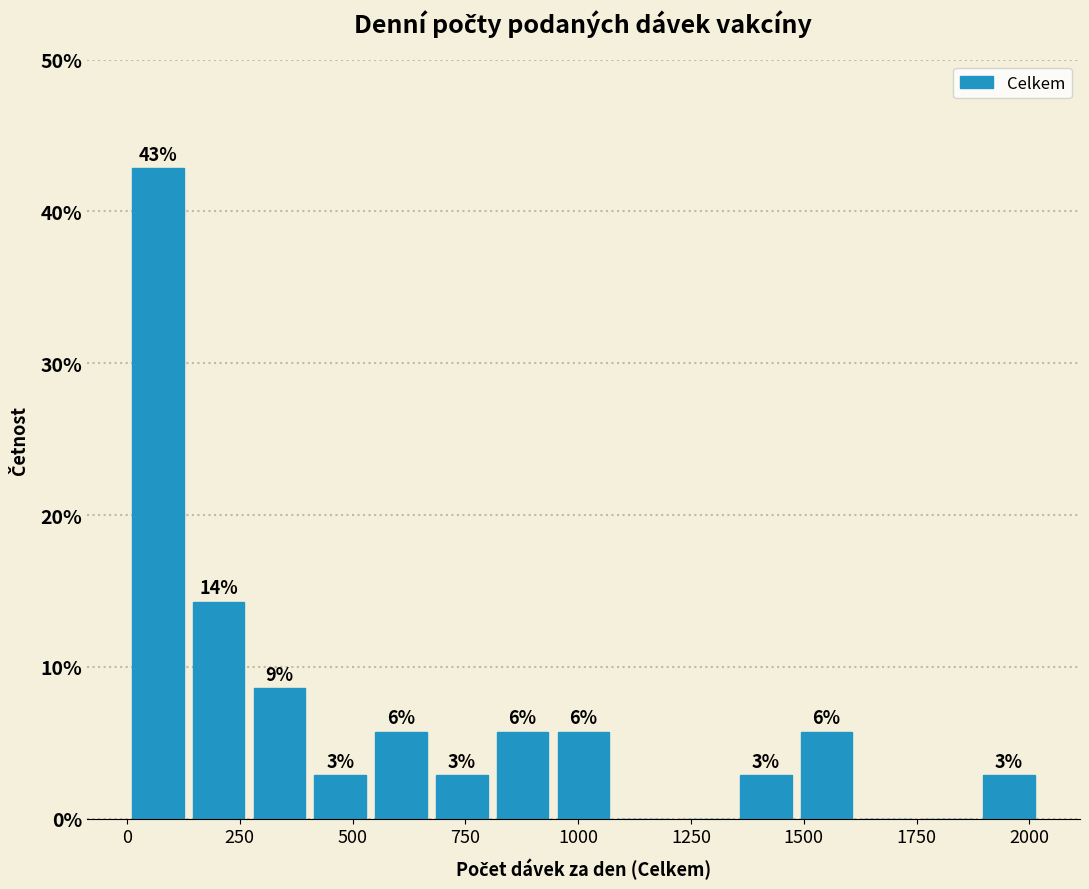

Read against the x-axis, roughly where is the centre of the tallest bar?

50